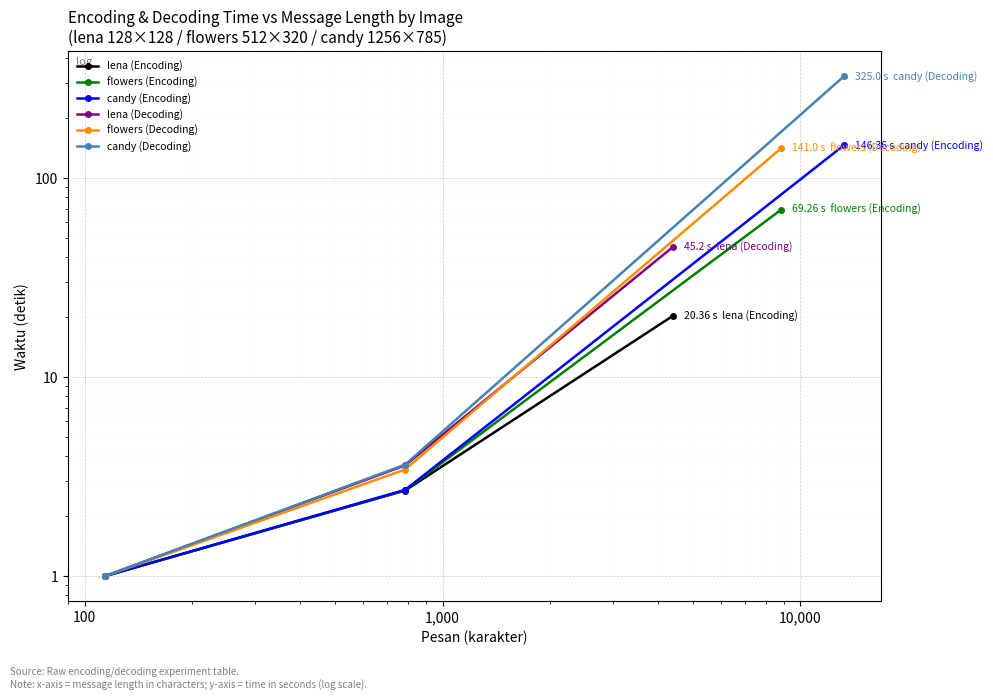

Reading left to right, what are all the values shown in this chart?

lena (Encoding): 1.0	2.7	20.4
flowers (Encoding): 1.0	2.7	69.3
candy (Encoding): 1.0	2.7	146.4
lena (Decoding): 1.0	3.6	45.2
flowers (Decoding): 1.0	3.4	141.0
candy (Decoding): 1.0	3.6	325.0